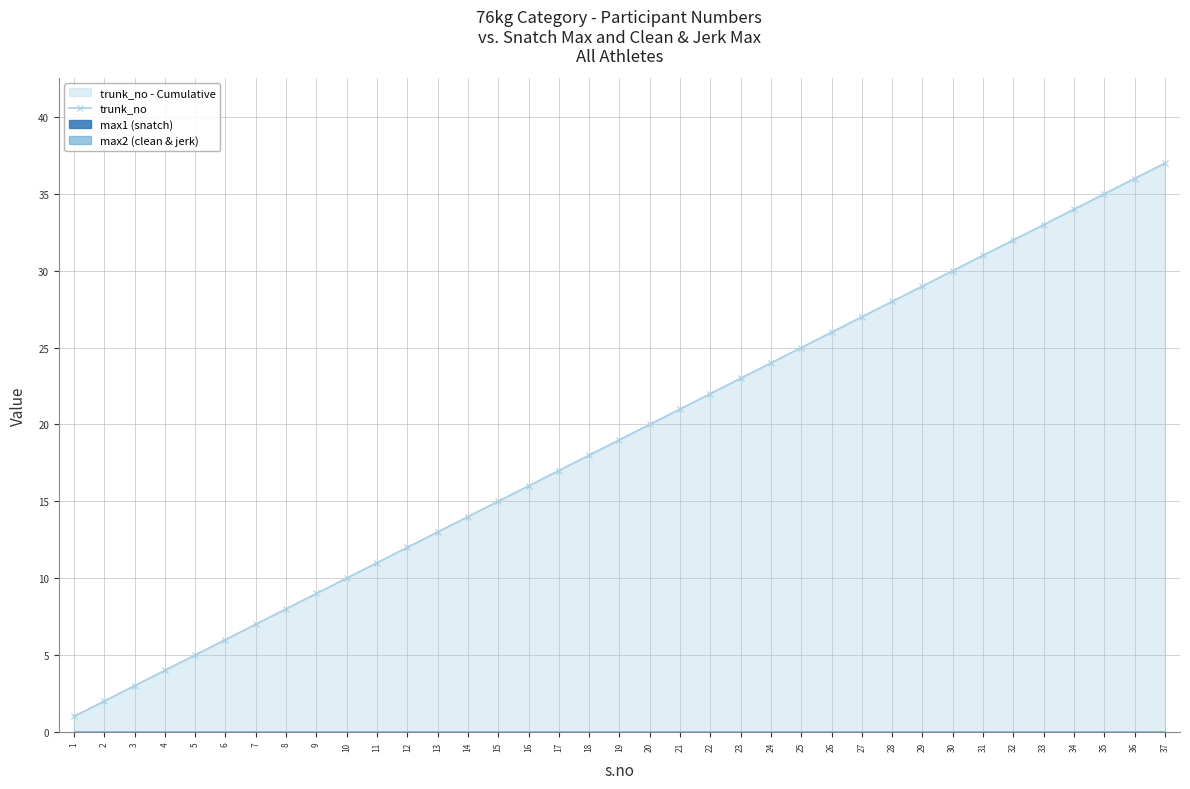

How many lines are shown in the chart?

1